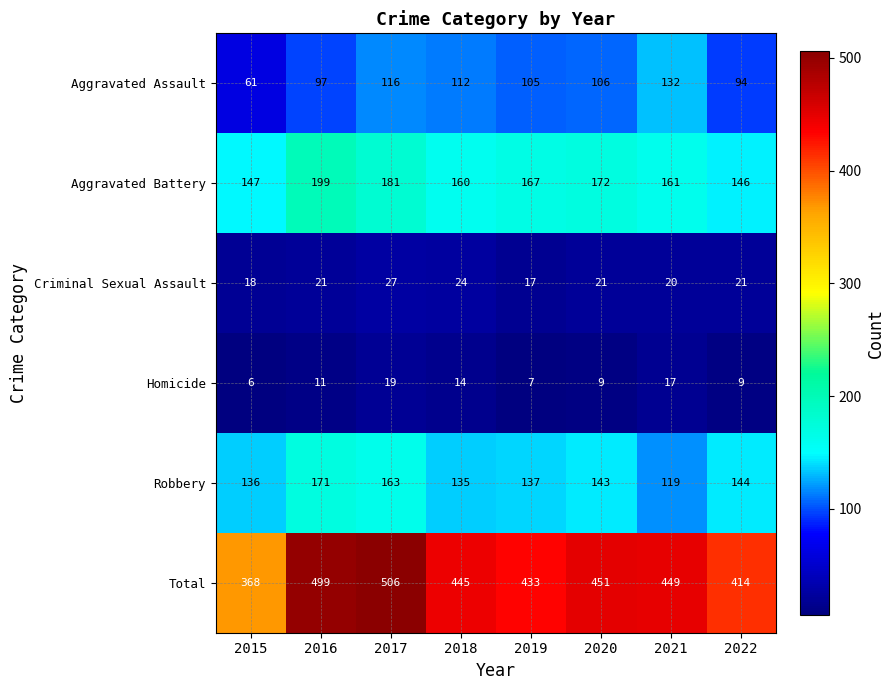

Which series has the largest total across all categories?

Total